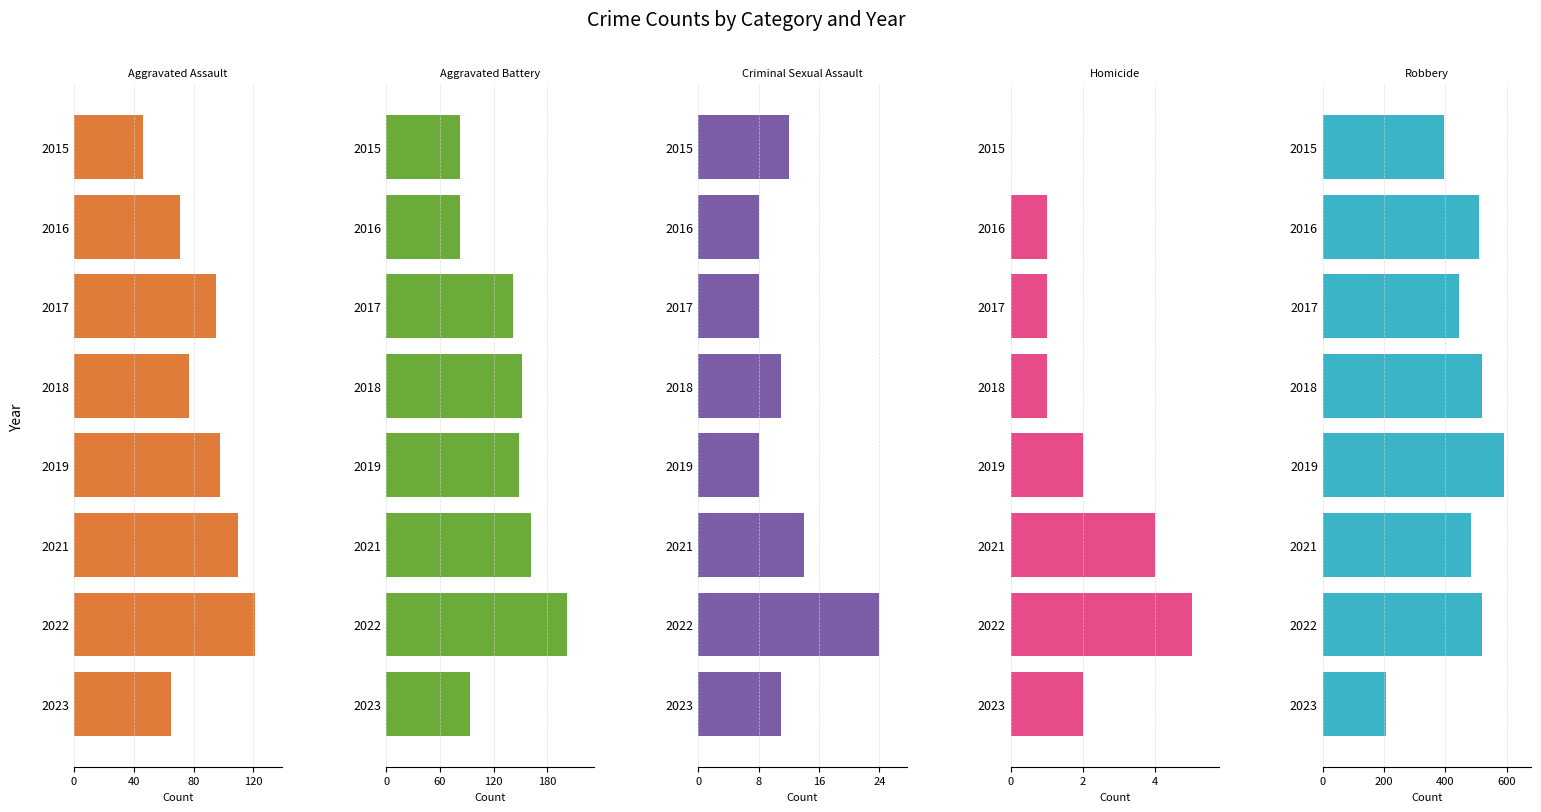

How many values in the Criminal Sexual Assault series are below 11?

3